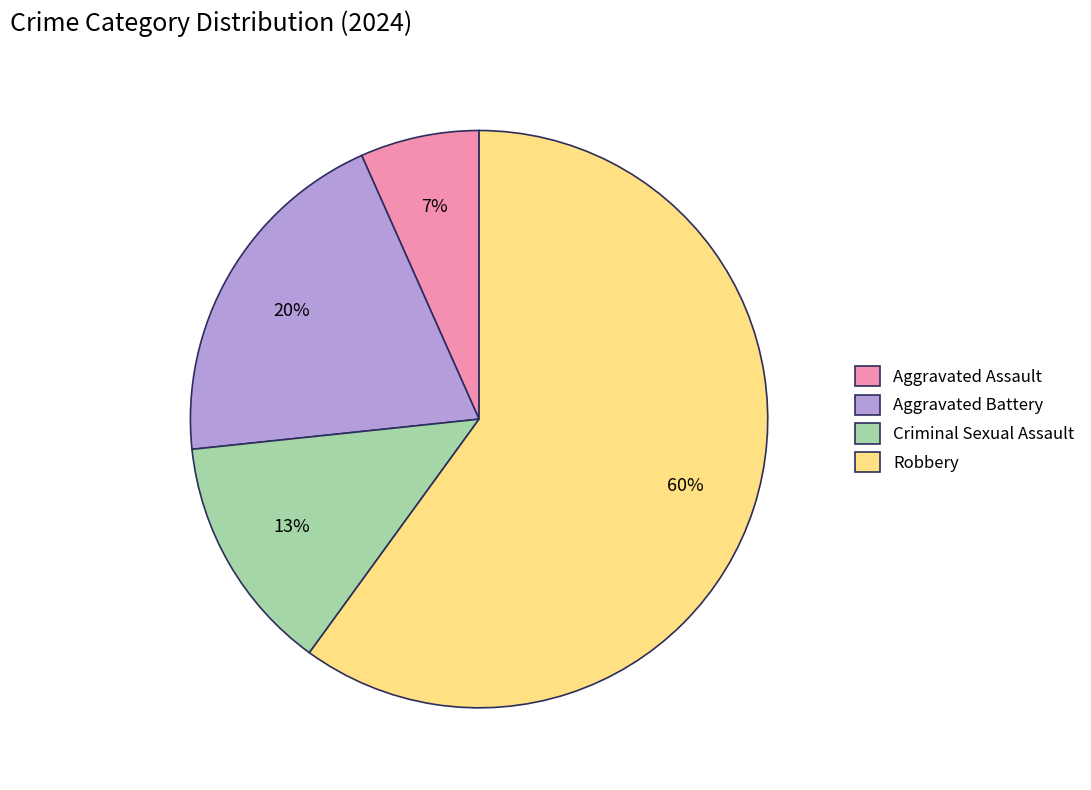

Which category has the smallest portion of the pie?

Aggravated Assault